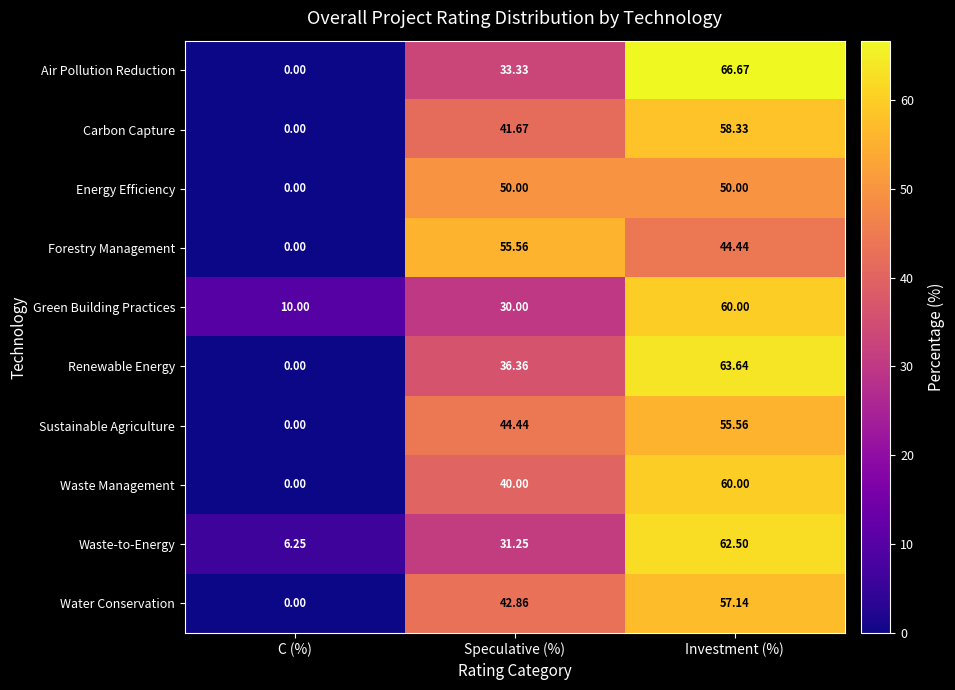

Which series changed the most between C (%) and Speculative (%)?

Forestry Management